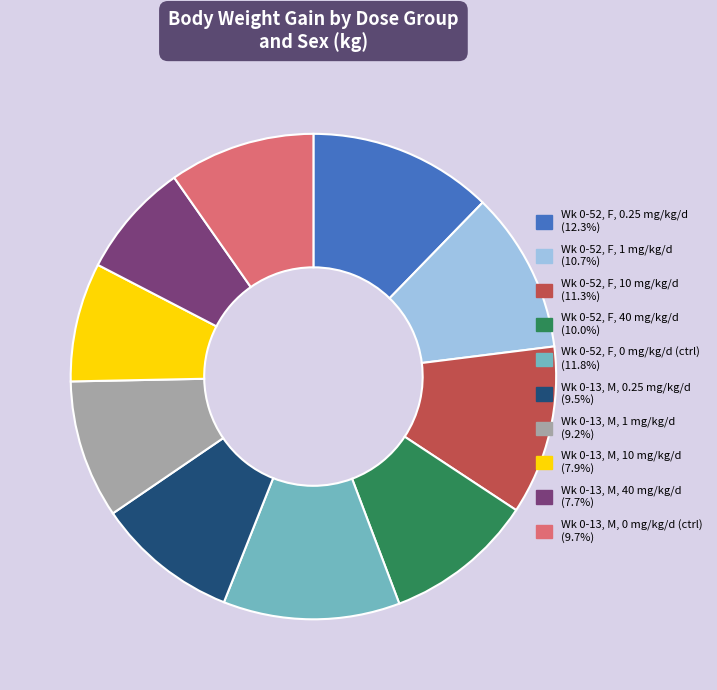

Is there any slice that represents more than half of the pie?

No